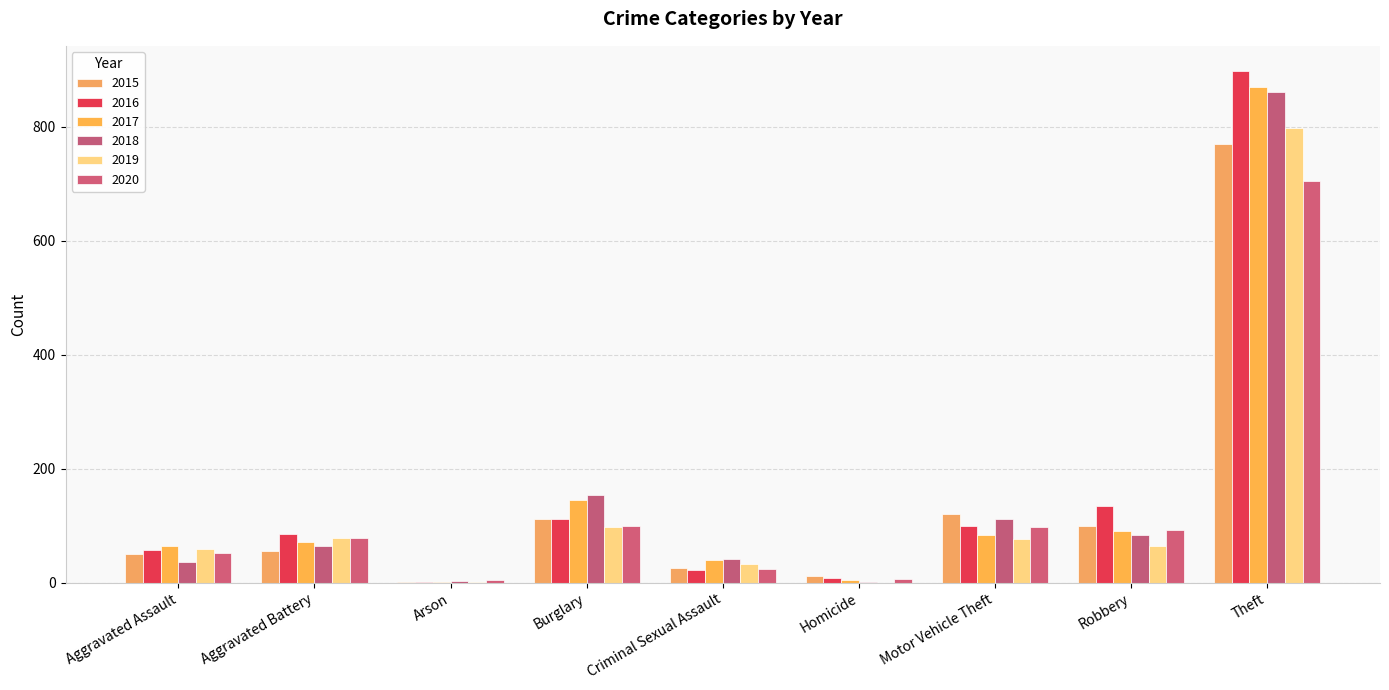

Which category has the lowest value in the 2019 series?

Homicide